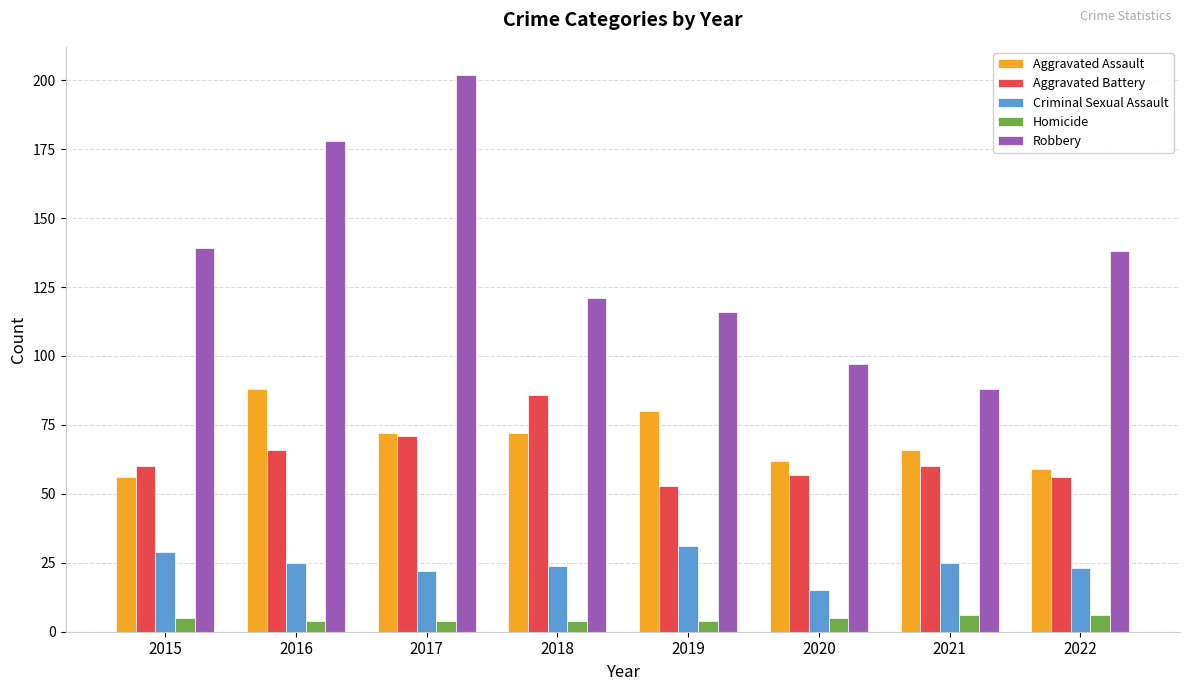

What is the spread (max minus min) of values at 2017?

198